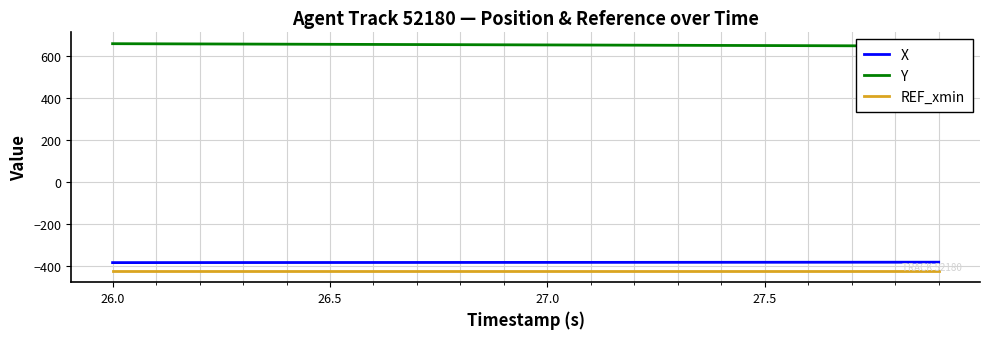

True or false: X has more than 2 points higher than both neighbors.

False